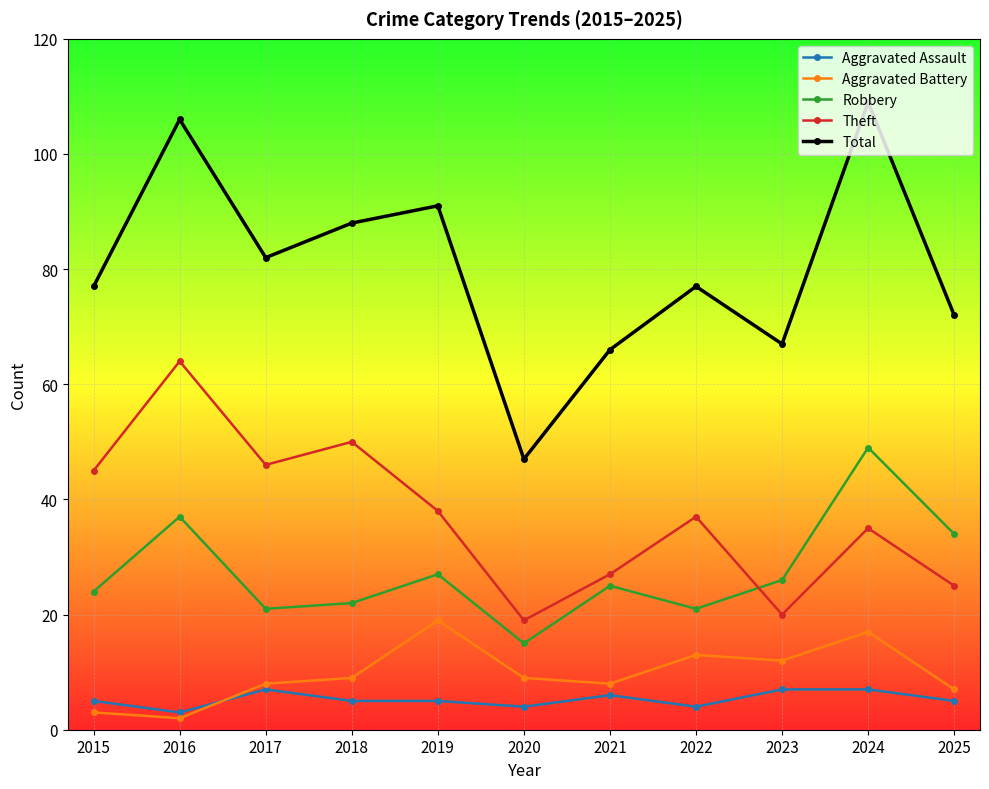

Reading right to left, transcribe all the data shown in this chart.

Aggravated Assault: 2025=5	2024=7	2023=7	2022=4	2021=6	2020=4	2019=5	2018=5	2017=7	2016=3	2015=5
Aggravated Battery: 2025=7	2024=17	2023=12	2022=13	2021=8	2020=9	2019=19	2018=9	2017=8	2016=2	2015=3
Robbery: 2025=34	2024=49	2023=26	2022=21	2021=25	2020=15	2019=27	2018=22	2017=21	2016=37	2015=24
Theft: 2025=25	2024=35	2023=20	2022=37	2021=27	2020=19	2019=38	2018=50	2017=46	2016=64	2015=45
Total: 2025=72	2024=109	2023=67	2022=77	2021=66	2020=47	2019=91	2018=88	2017=82	2016=106	2015=77